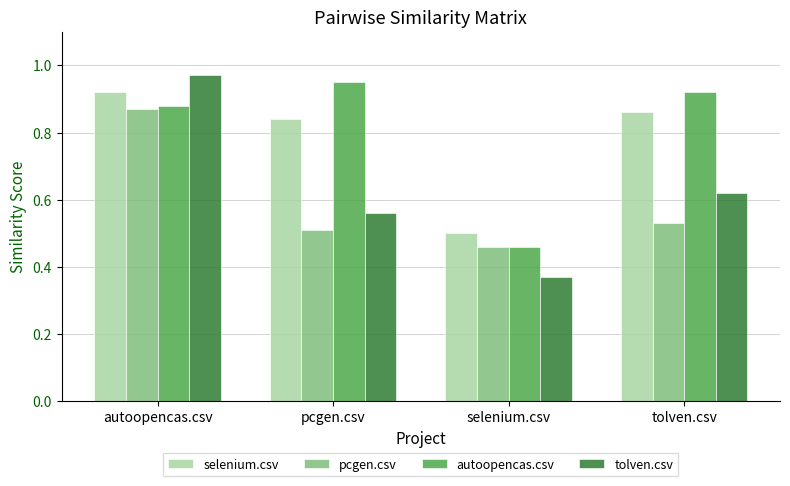

List the labels in order of selenium.csv value, smallest first.

selenium.csv, pcgen.csv, tolven.csv, autoopencas.csv